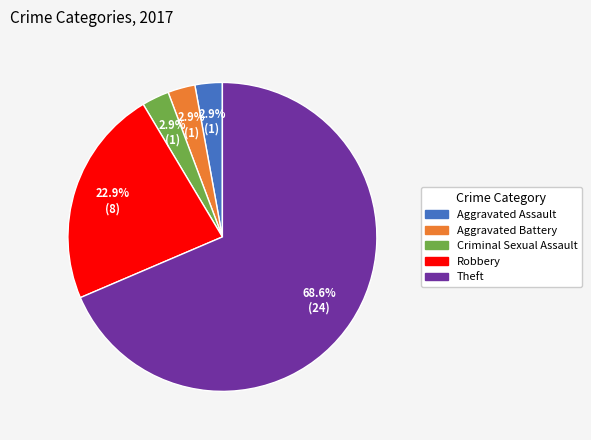

Is it true that Theft is 58% of the pie?

False